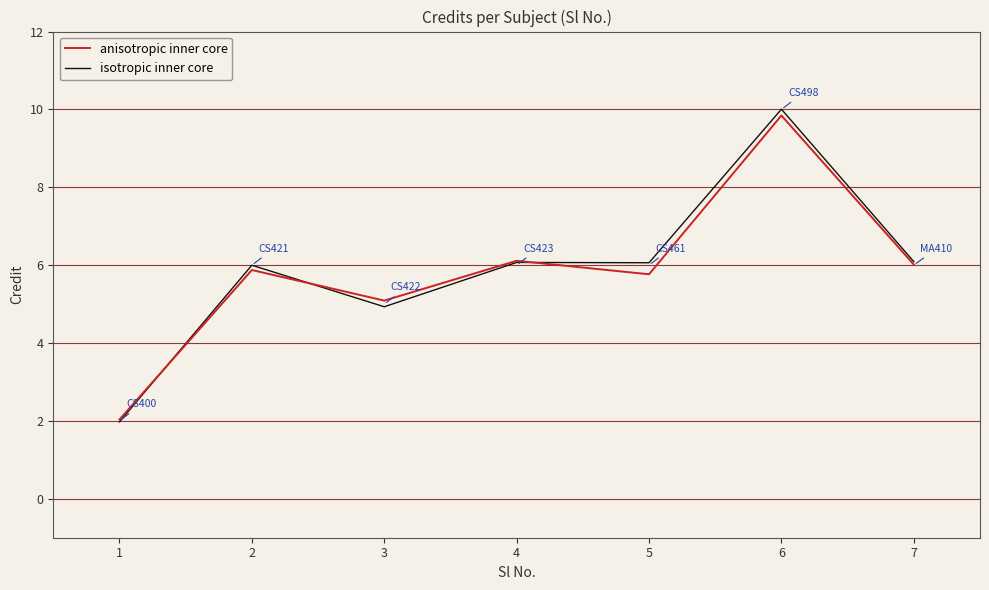

At which label is isotropic inner core closest to 5?

3